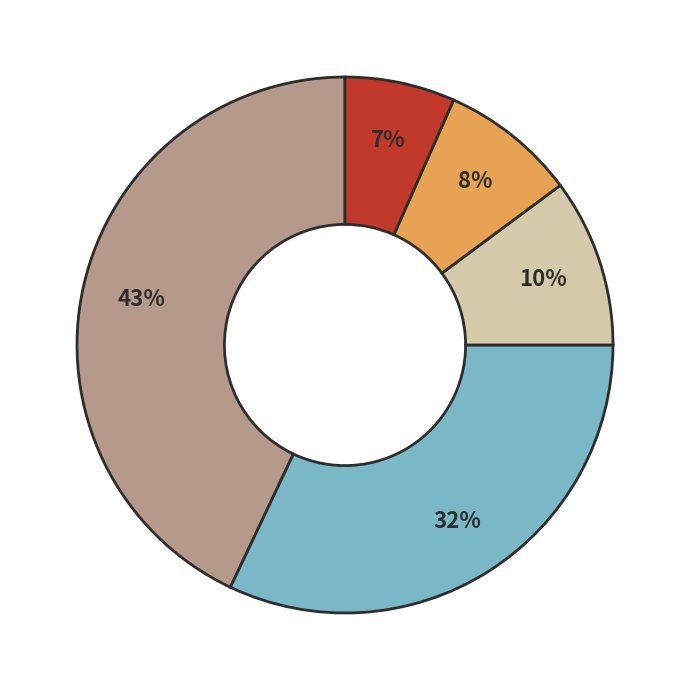

To the nearest percent, what is the difference between the largest and smallest slice percentages?

36%